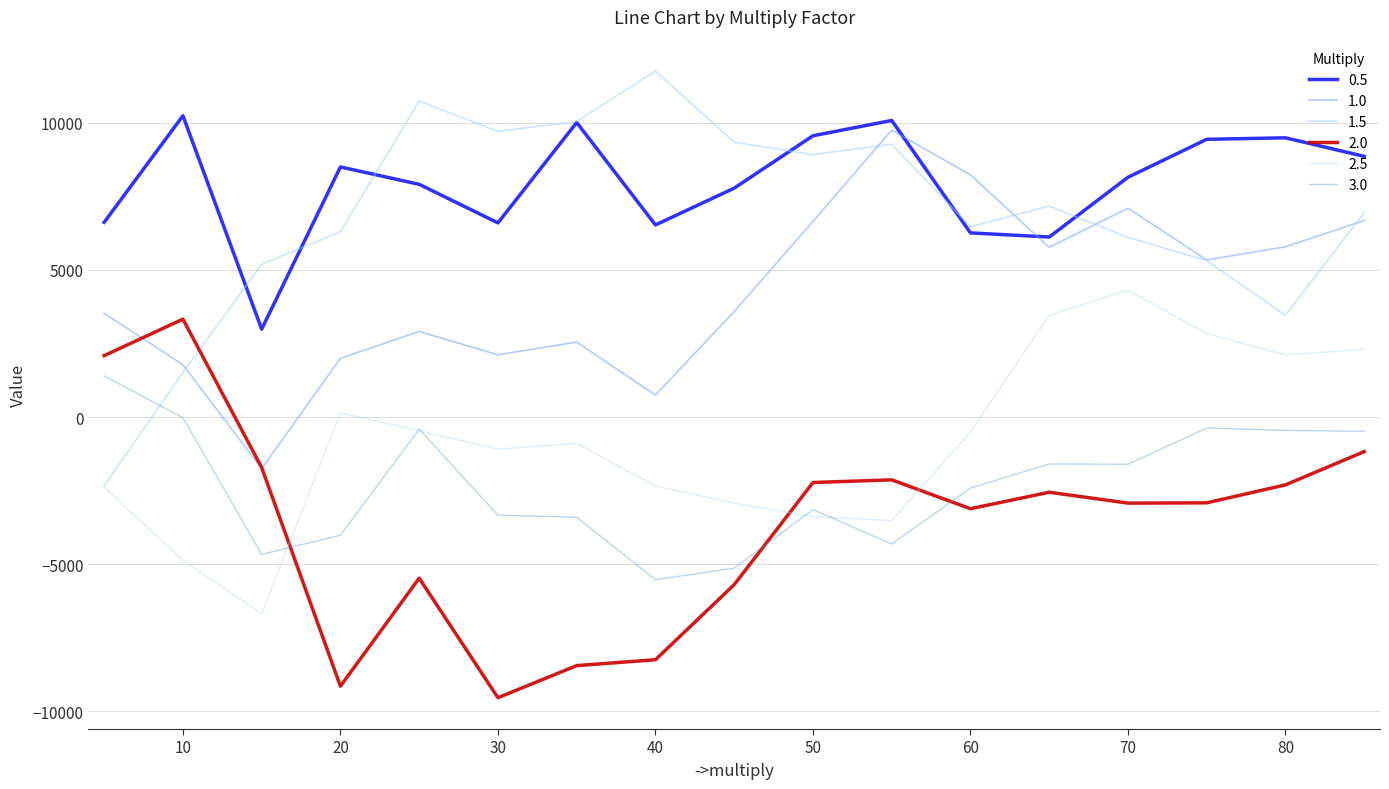

Reading left to right, extract all data points from this chart.

0.5: 6615	10235	2985	8495	7905	6595	10005	6525	7775	9555	10075	6255	6115	8145	9435	9485	8855
1.0: 3525	1775	-1755	1995	2905	2115	2545	745	3585	6645	9745	8225	5765	7095	5335	5785	6675
1.5: -2335	1515	5185	6295	10735	9705	10045	11755	9335	8915	9265	6465	7165	6105	5315	3455	6945
2.0: 2085	3325	-1715	-9145	-5475	-9535	-8445	-8245	-5695	-2225	-2135	-3115	-2555	-2925	-2915	-2305	-1175
2.5: -2385	-4865	-6685	145	-465	-1095	-895	-2345	-2925	-3385	-3515	-505	3455	4305	2835	2105	2305
3.0: 1395	-25	-4665	-4015	-415	-3335	-3405	-5525	-5135	-3145	-4315	-2415	-1595	-1605	-375	-455	-485